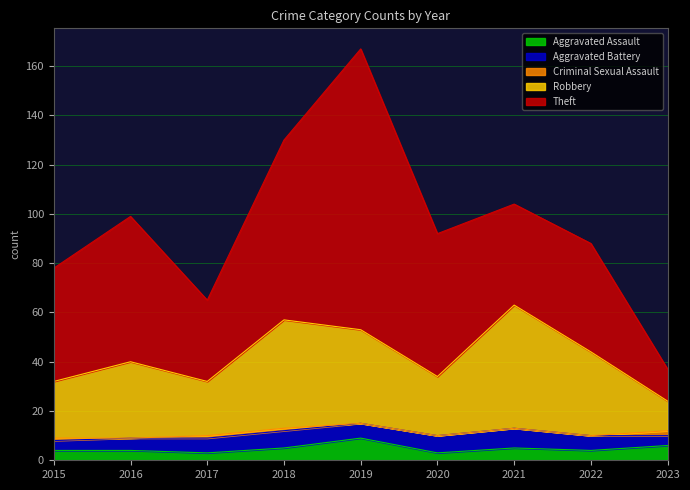

What is the difference between the Aggravated Battery values at 2020 and 2022?

1